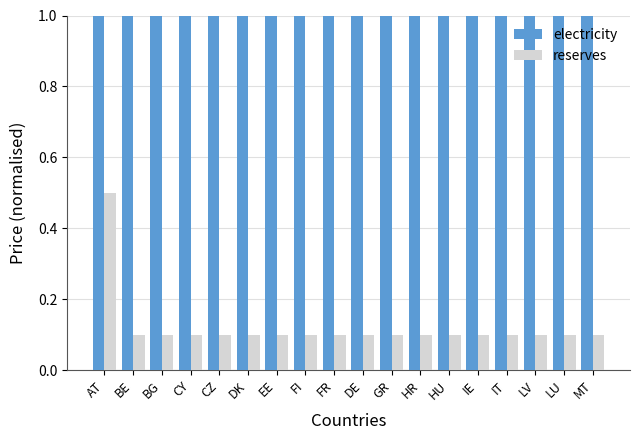

Reading right to left, extract all data points from this chart.

electricity: 1.0	1.0	1.0	1.0	1.0	1.0	1.0	1.0	1.0	1.0	1.0	1.0	1.0	1.0	1.0	1.0	1.0	1.0
reserves: 0.1	0.1	0.1	0.1	0.1	0.1	0.1	0.1	0.1	0.1	0.1	0.1	0.1	0.1	0.1	0.1	0.1	0.5